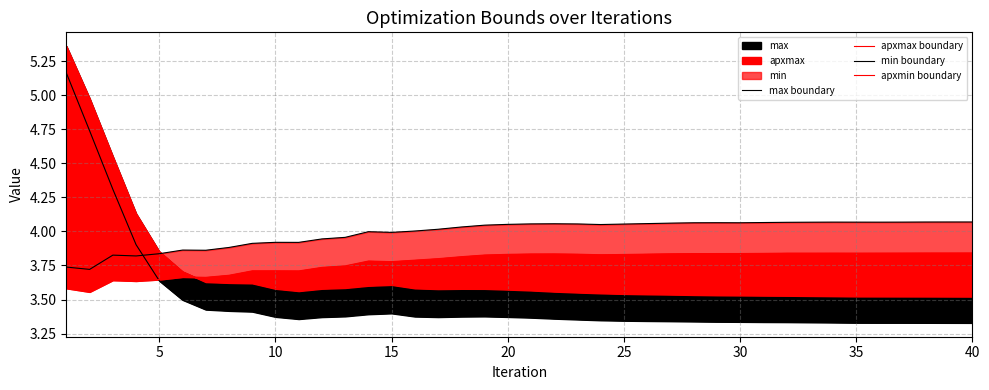

Does the chart have visible grid lines?

Yes